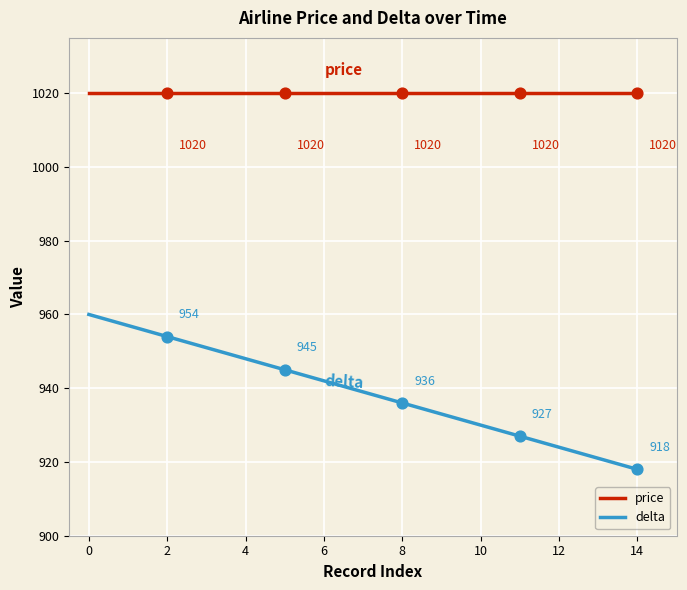

Which series has the widest spread of values?

delta